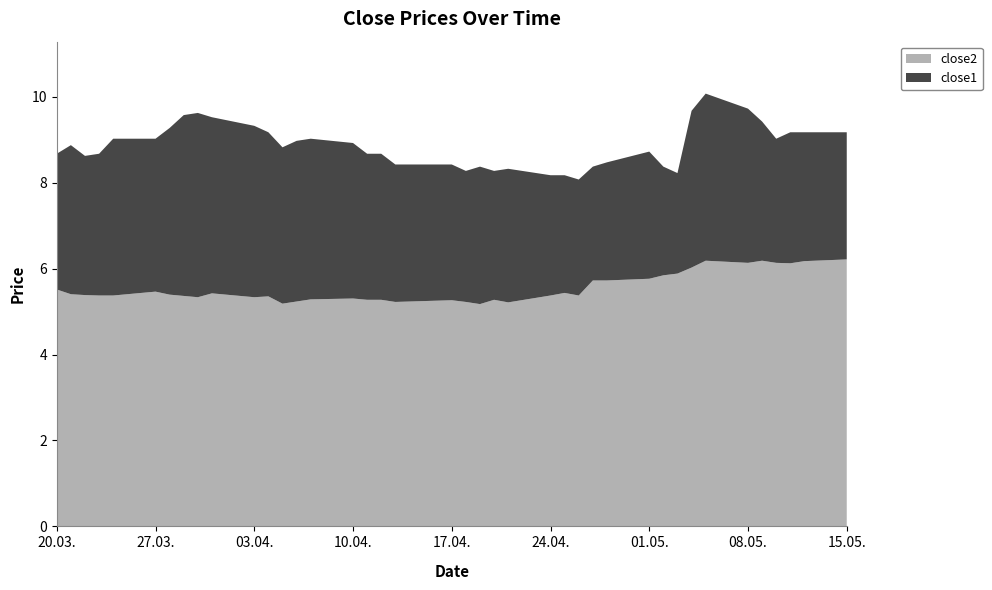

Reading left to right, list all the values displayed in this chart.

close2: 5.5	5.4	5.4	5.4	5.4	5.5	5.4	5.4	5.3	5.4	5.3	5.4	5.2	5.2	5.3	5.3	5.3	5.3	5.2	5.3	5.2	5.2	5.3	5.2	5.4	5.4	5.4	5.7	5.7	5.8	5.8	5.9	6.0	6.2	6.1	6.2	6.1	6.1	6.2	6.2
close1: 8.7	8.9	8.6	8.7	9.0	9.0	9.3	9.6	9.6	9.5	9.3	9.2	8.8	9.0	9.0	8.9	8.7	8.7	8.4	8.4	8.3	8.4	8.3	8.3	8.2	8.2	8.1	8.4	8.5	8.7	8.4	8.2	9.7	10.1	9.7	9.4	9.0	9.2	9.2	9.2